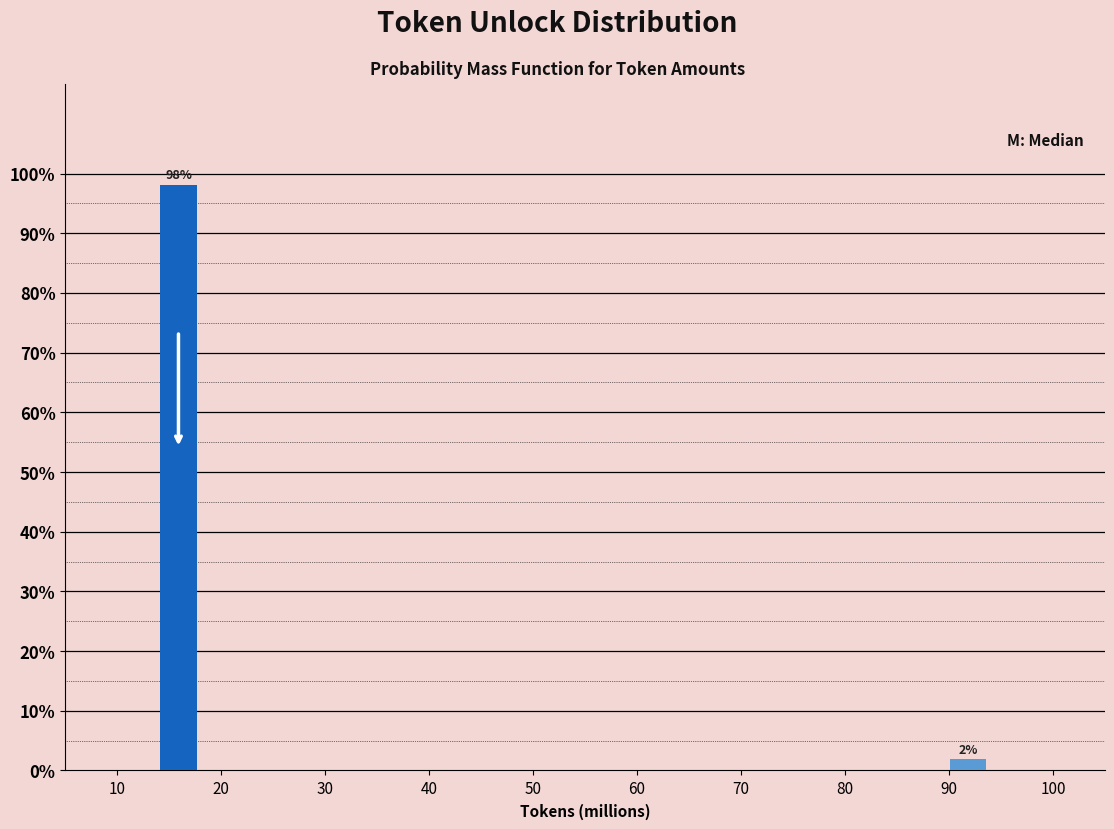

Rank the categories by value from highest to lowest.

20, 90